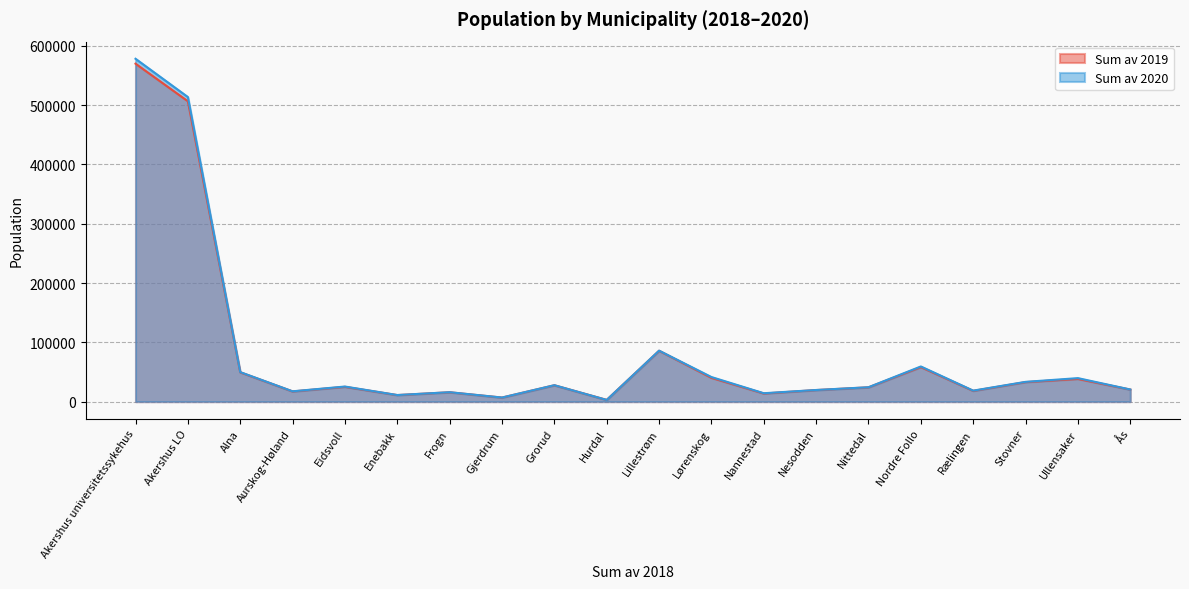

Does the chart have visible grid lines?

Yes